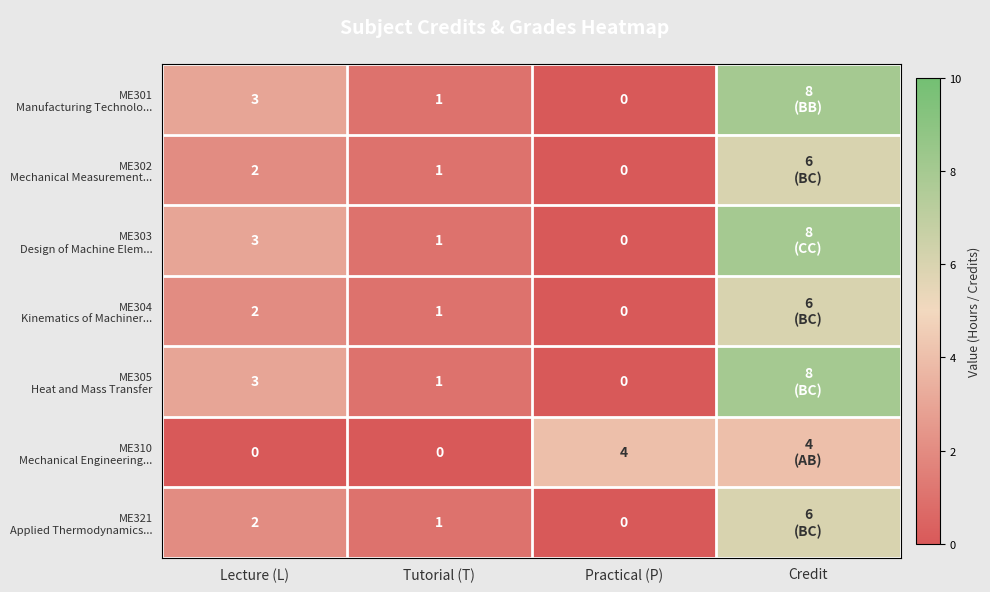

What is the difference between the highest and lowest values at Lecture (L)?

3